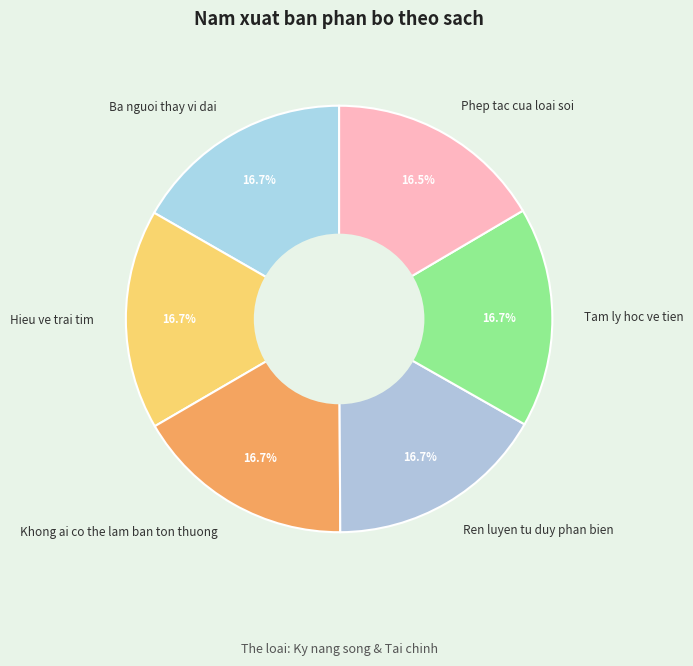

Approximately how many times larger is the value at Hieu ve trai tim compared to Phep tac cua loai soi?

1.0